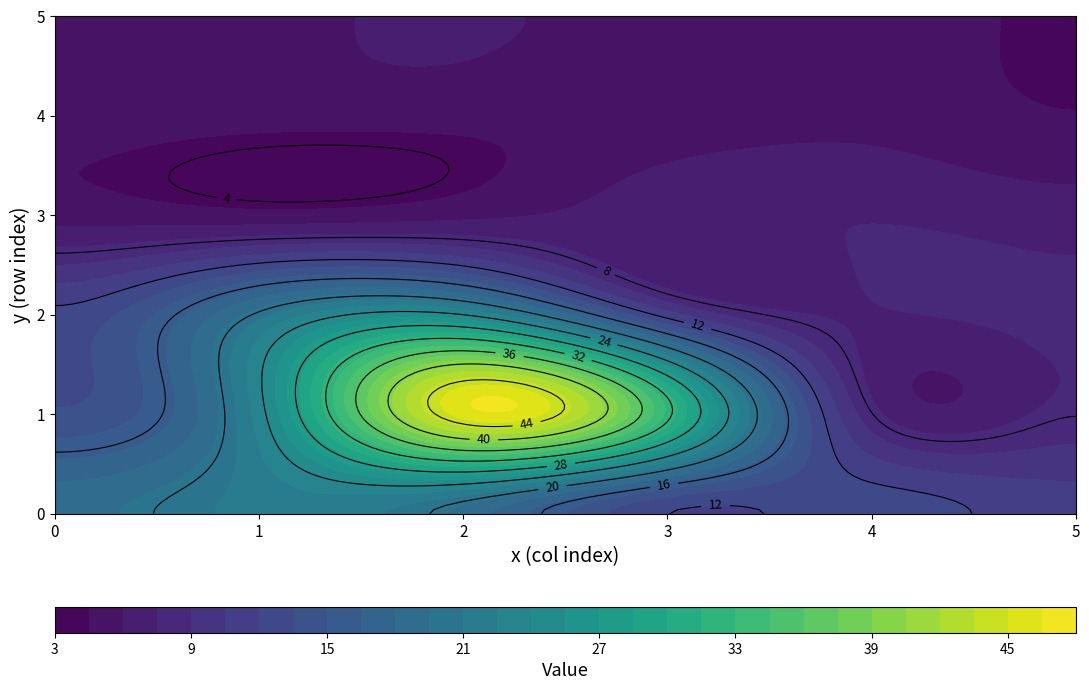

What is the spread (max minus min) of values at 4?

0.9